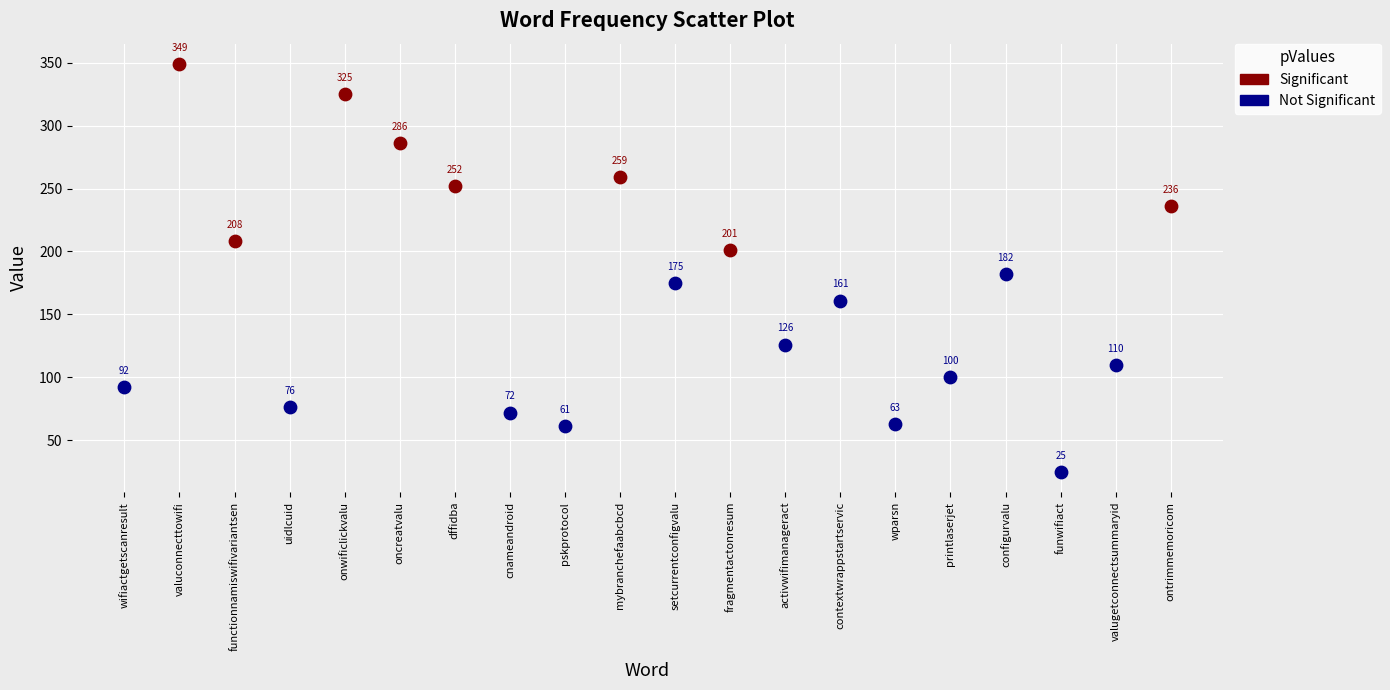

Which series reaches the minimum Y coordinate?

Not Significant